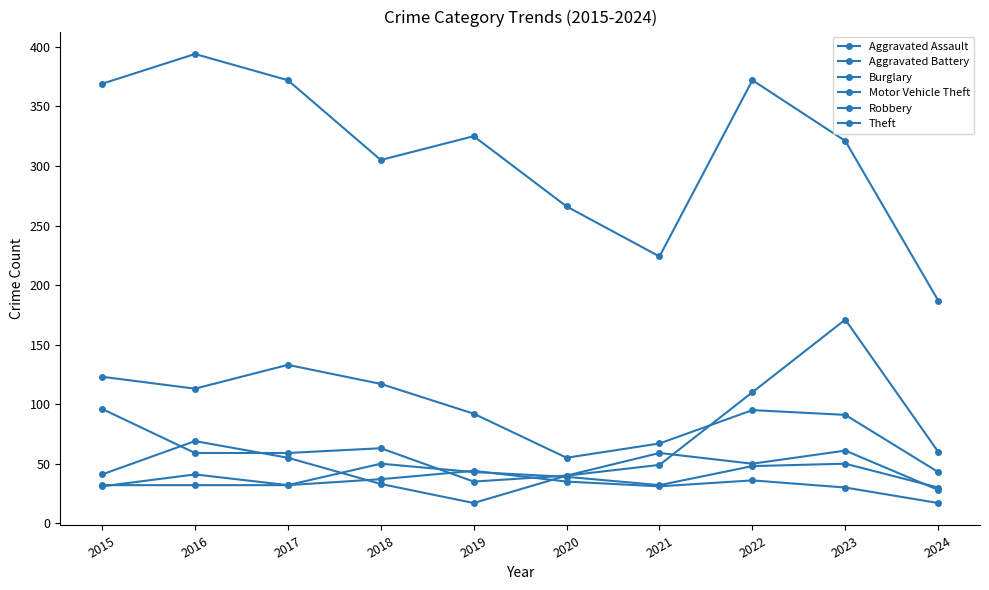

Reading left to right, what are all the values shown in this chart?

Aggravated Assault: 2015=32	2016=32	2017=32	2018=50	2019=43	2020=39	2021=32	2022=48	2023=50	2024=30
Aggravated Battery: 2015=31	2016=41	2017=32	2018=37	2019=44	2020=35	2021=31	2022=36	2023=30	2024=17
Burglary: 2015=123	2016=113	2017=133	2018=117	2019=92	2020=55	2021=67	2022=95	2023=91	2024=43
Motor Vehicle Theft: 2015=96	2016=59	2017=59	2018=63	2019=35	2020=40	2021=49	2022=110	2023=171	2024=60
Robbery: 2015=41	2016=69	2017=55	2018=33	2019=17	2020=40	2021=59	2022=50	2023=61	2024=28
Theft: 2015=369	2016=394	2017=372	2018=305	2019=325	2020=266	2021=224	2022=372	2023=321	2024=187